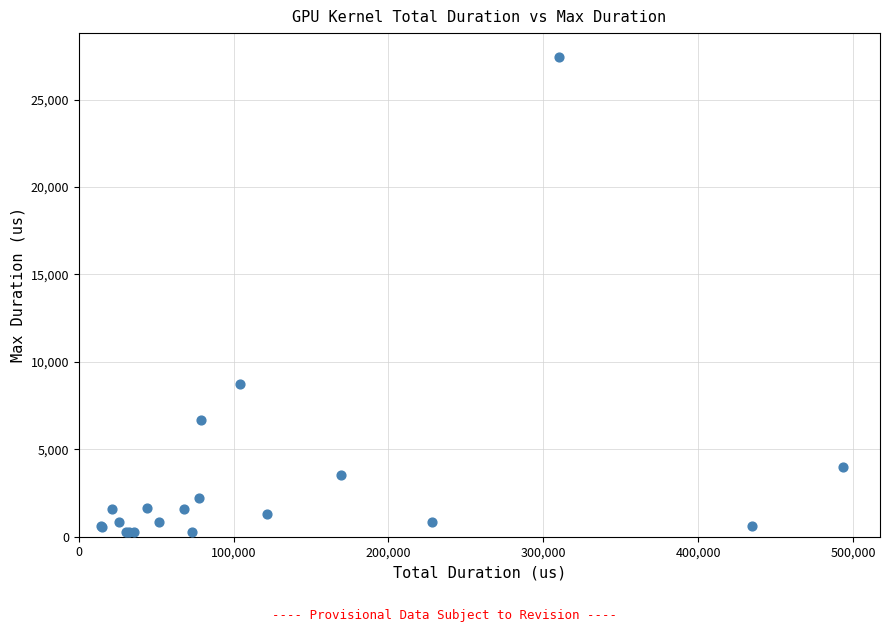

What Y value in the scatter plot is closest to 13855?

8742